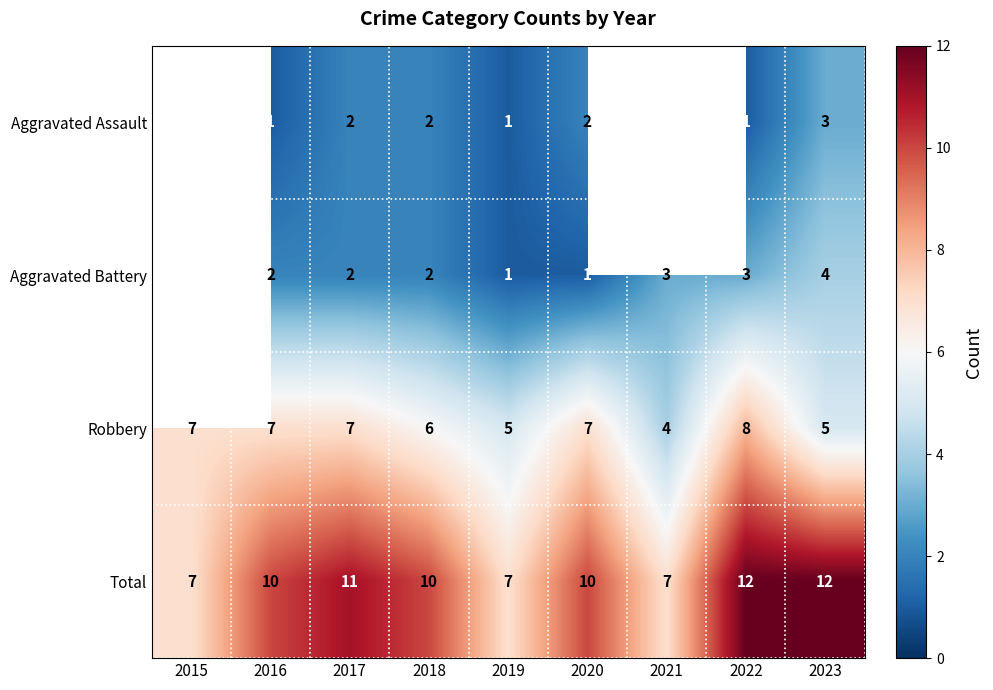

What is the difference between the maximum and minimum values in the Total series?

5.0